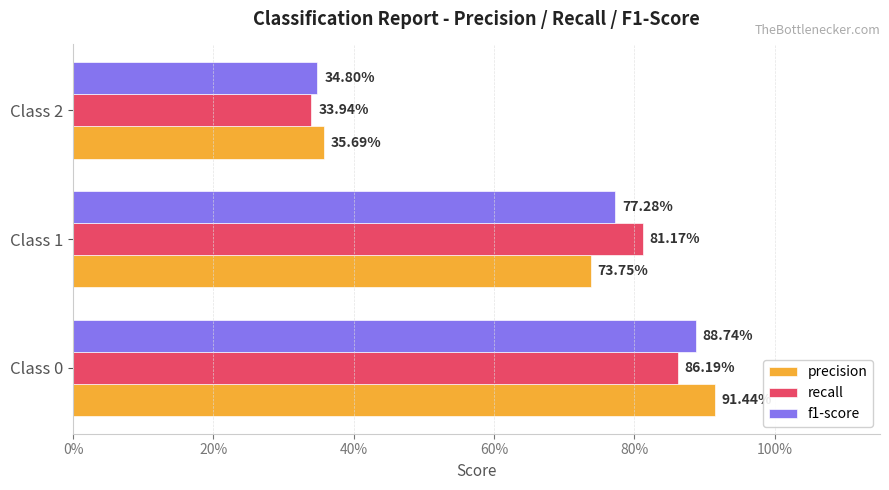

What are all the series names shown in the legend?

precision, recall, f1-score